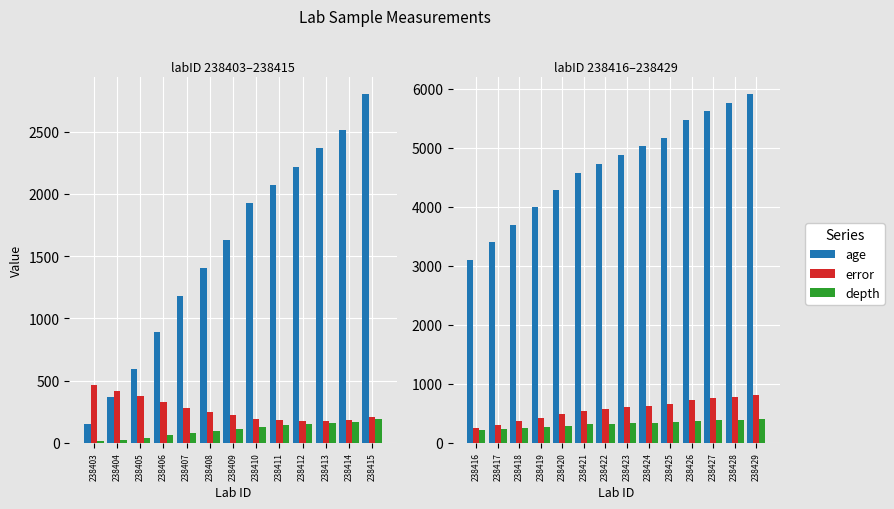

Which series has the largest total across all categories?

age